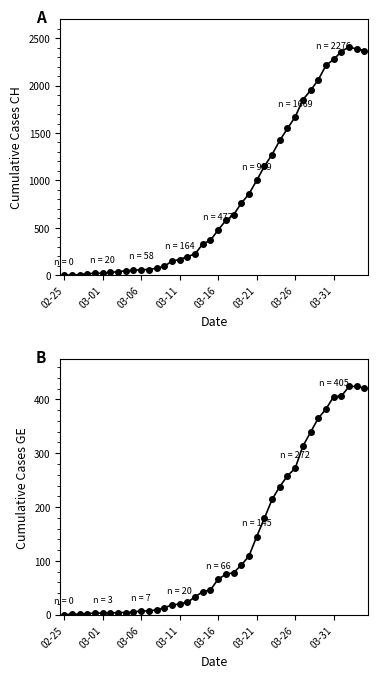

True or false: GE has more than 1 interior local peaks.

False